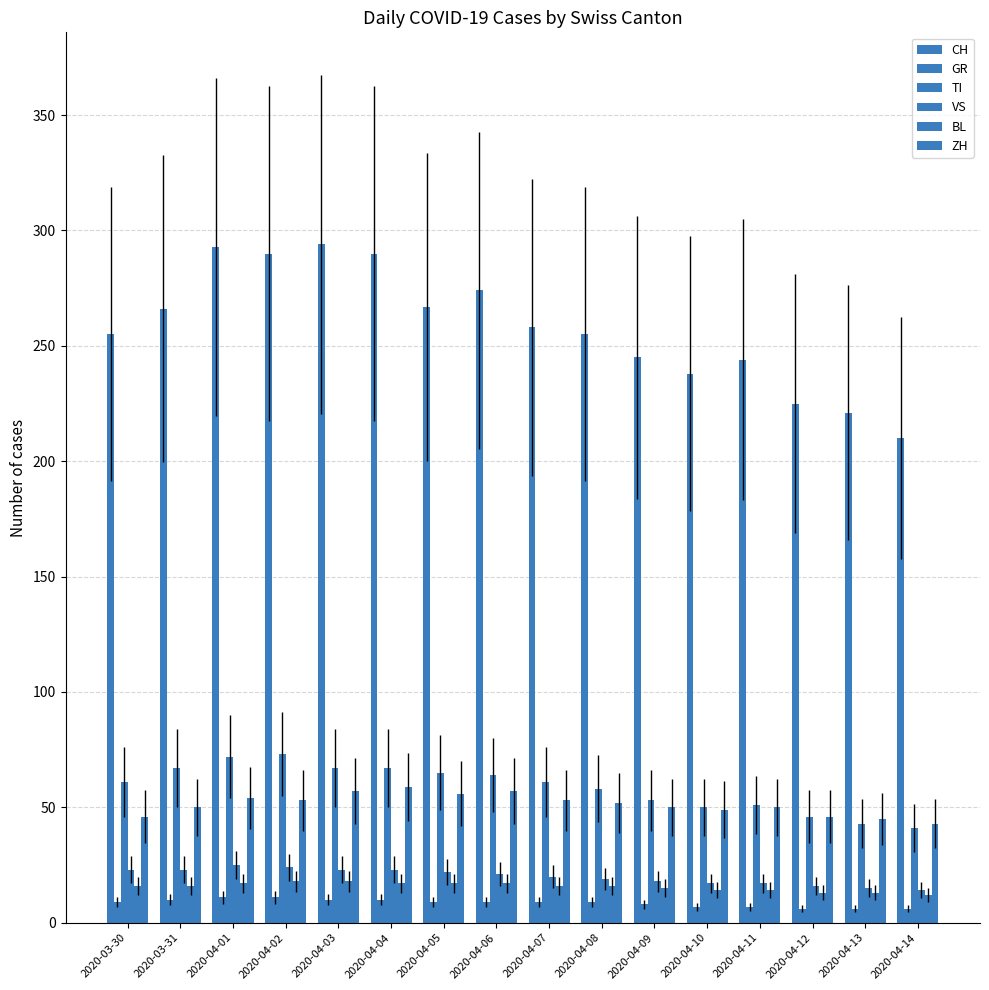

Reading left to right, list all the values displayed in this chart.

CH: 255	266	293	290	294	290	267	274	258	255	245	238	244	225	221	210
GR: 9	10	11	11	10	10	9	9	9	9	8	7	7	6	6	6
TI: 61	67	72	73	67	67	65	64	61	58	53	50	51	46	43	41
VS: 23	23	25	24	23	23	22	21	20	19	18	17	17	16	15	14
BL: 16	16	17	18	18	17	17	17	16	16	15	14	14	13	13	12
ZH: 46	50	54	53	57	59	56	57	53	52	50	49	50	46	45	43